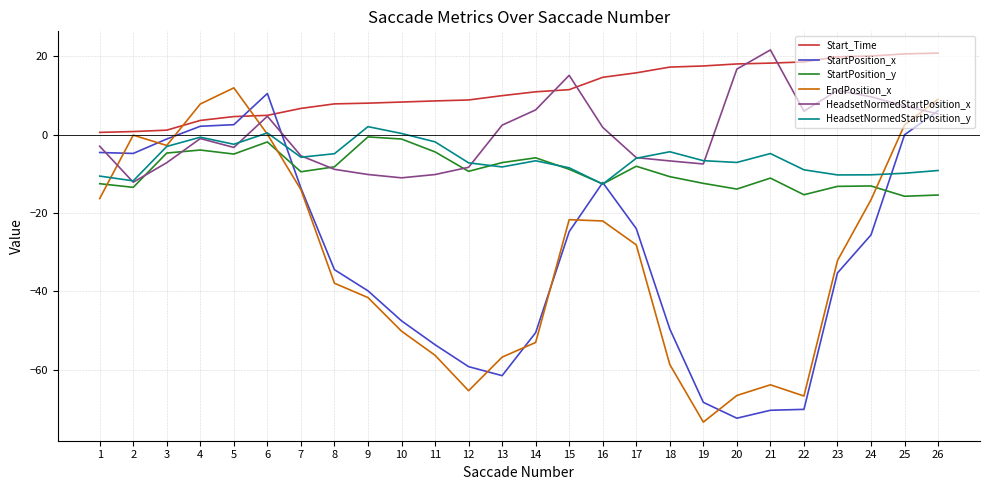

At 22, list the series in order from largest to smallest.

Start_Time, HeadsetNormedStartPosition_x, HeadsetNormedStartPosition_y, StartPosition_y, EndPosition_x, StartPosition_x